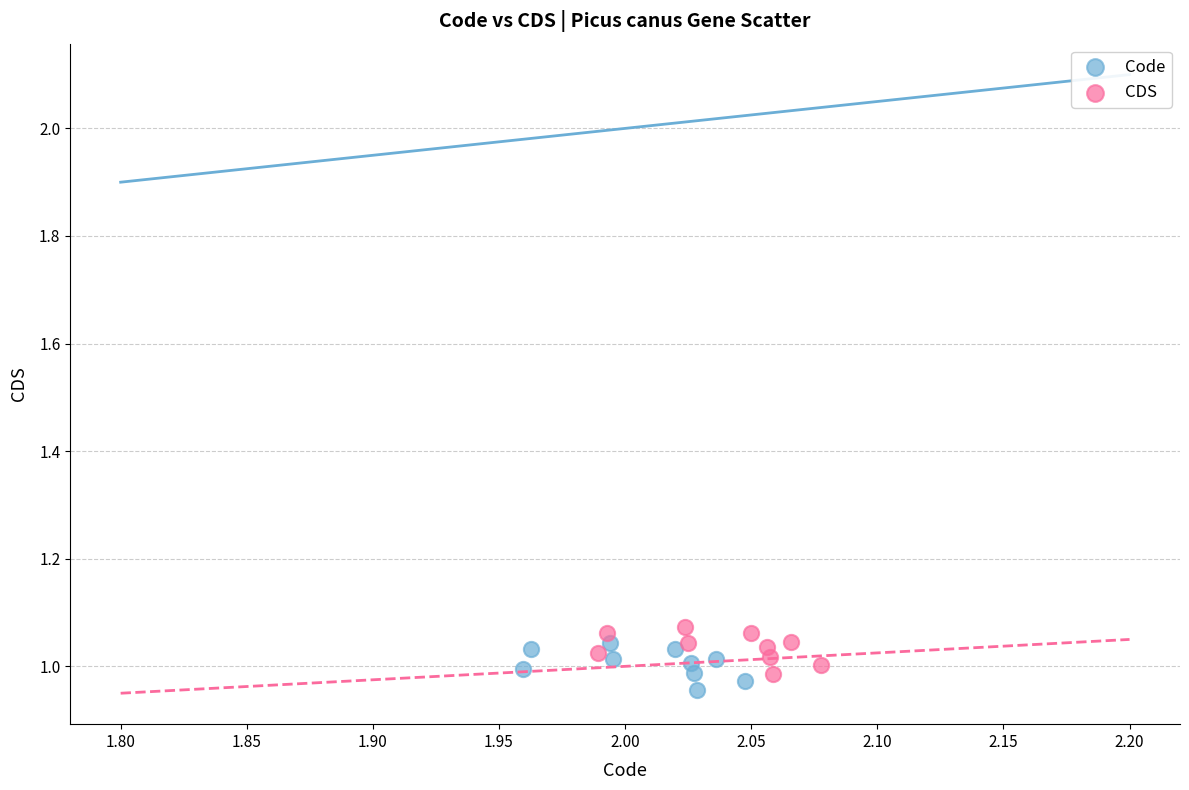

What are all the series names shown in the legend?

Code, CDS